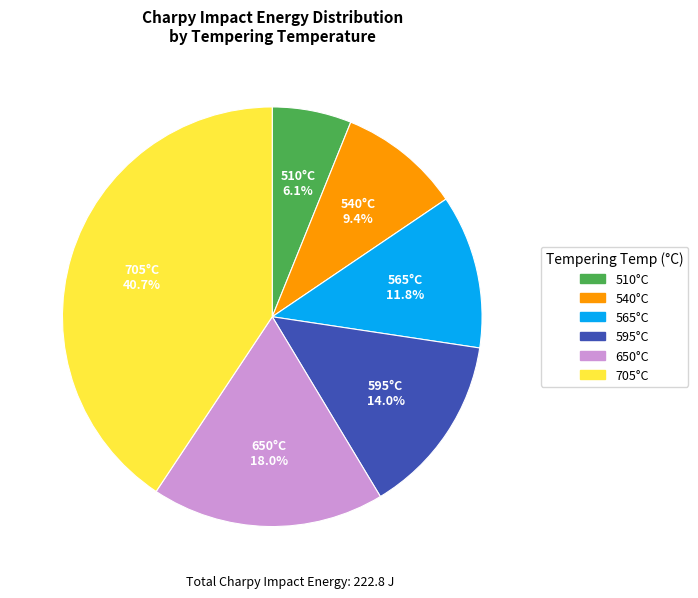

Does any single category account for the majority?

No